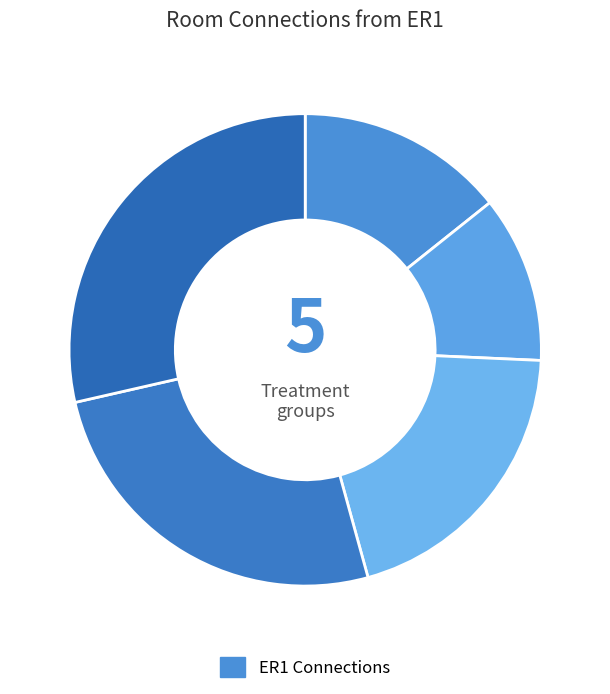

To the nearest percent, what is the average slice percentage?

20%